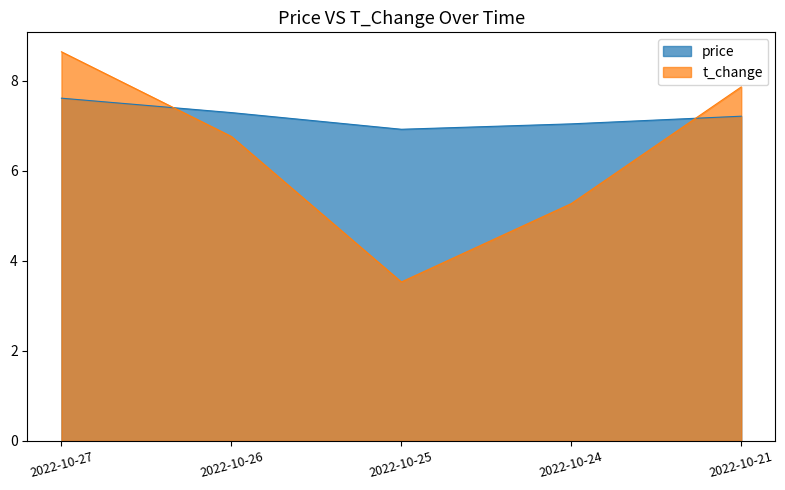

Is the value of price at 2022-10-27 greater than the value of t_change at 2022-10-26?

Yes